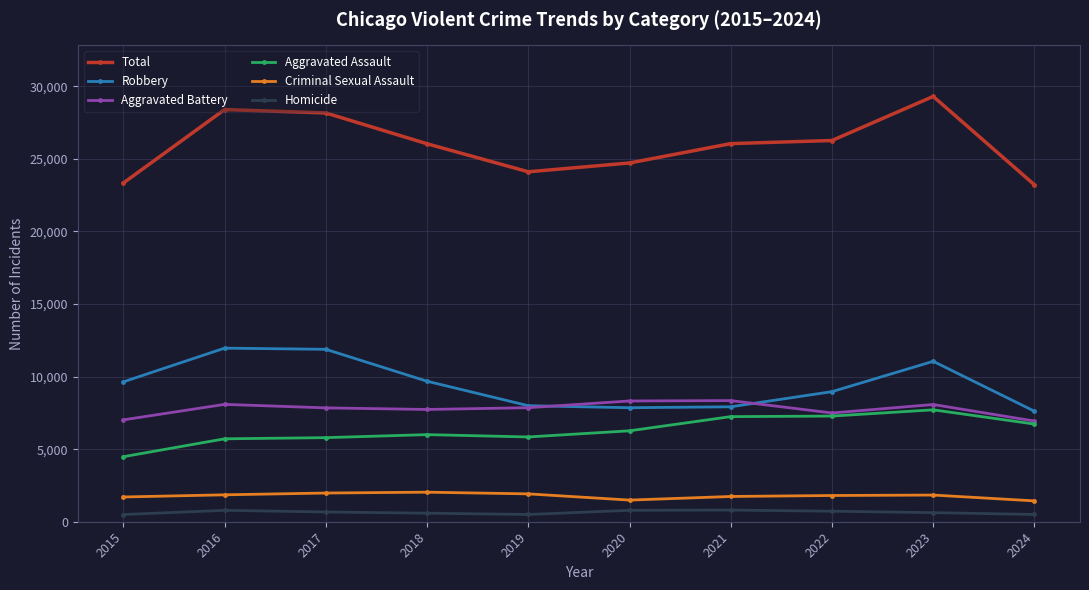

True or false: Total and Aggravated Assault cross at least once.

False